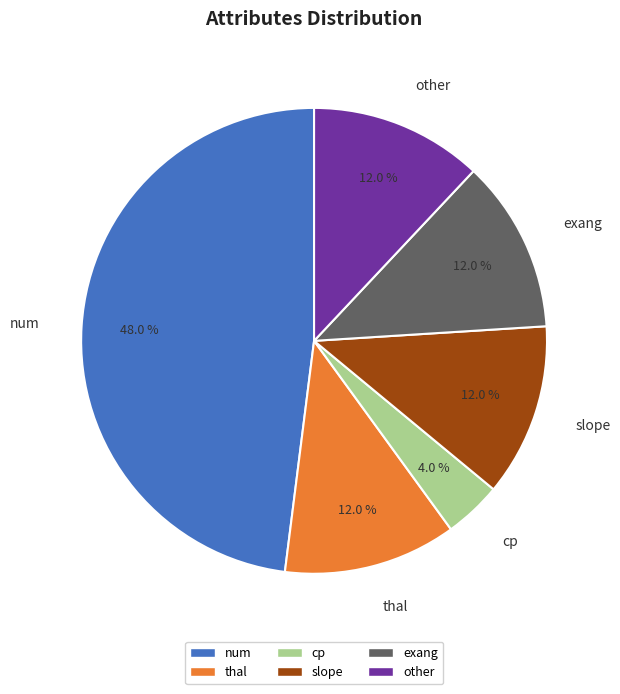

True or false: exang accounts for 12% of the total.

True